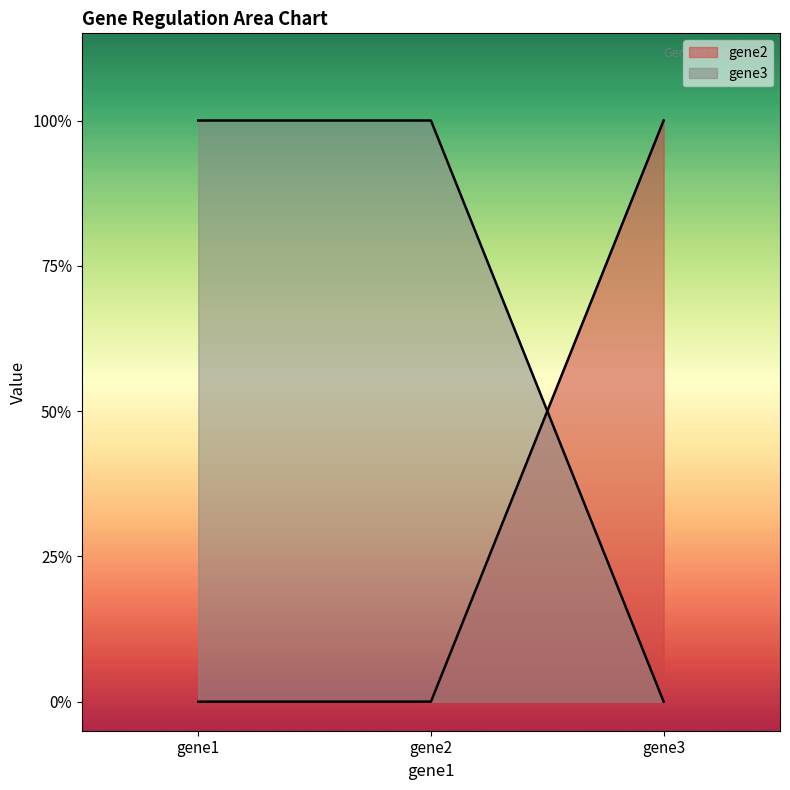

Reading left to right, what are all the values shown in this chart?

gene2: gene1=0	gene2=0	gene3=1
gene3: gene1=1	gene2=1	gene3=0